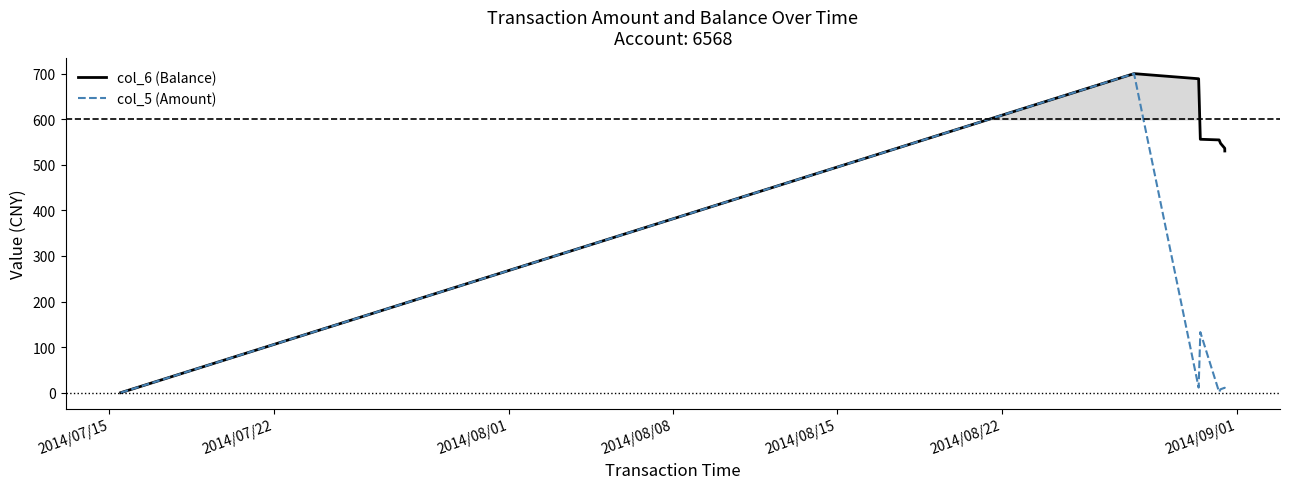

At which label does col_5 (Amount) first exceed 10?

2014/07/22